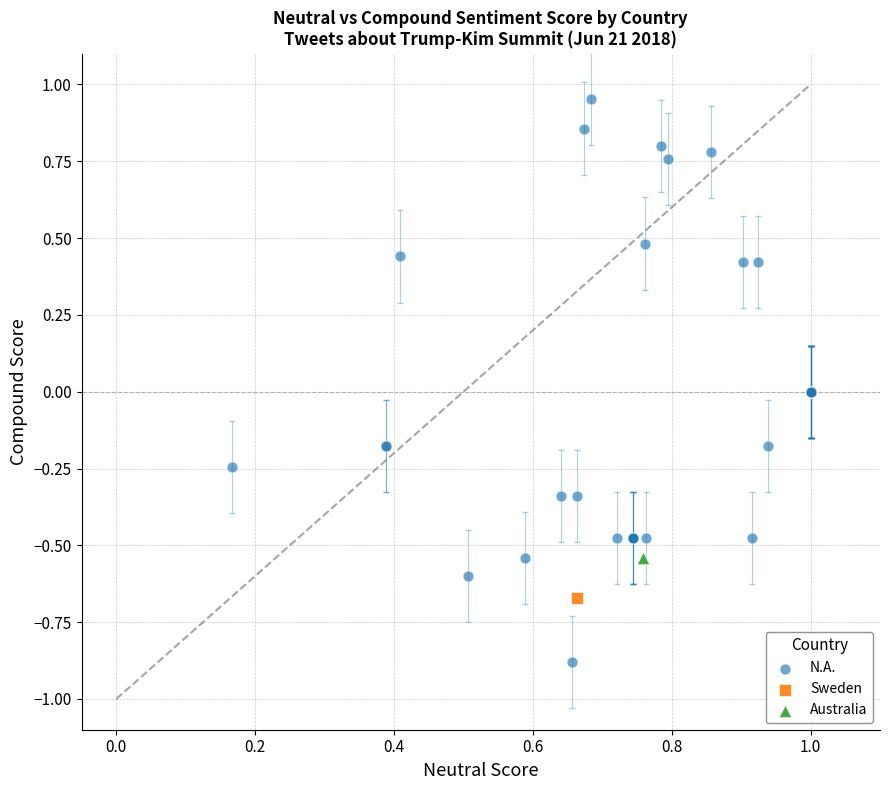

What are all the series names shown in the legend?

N.A., Sweden, Australia